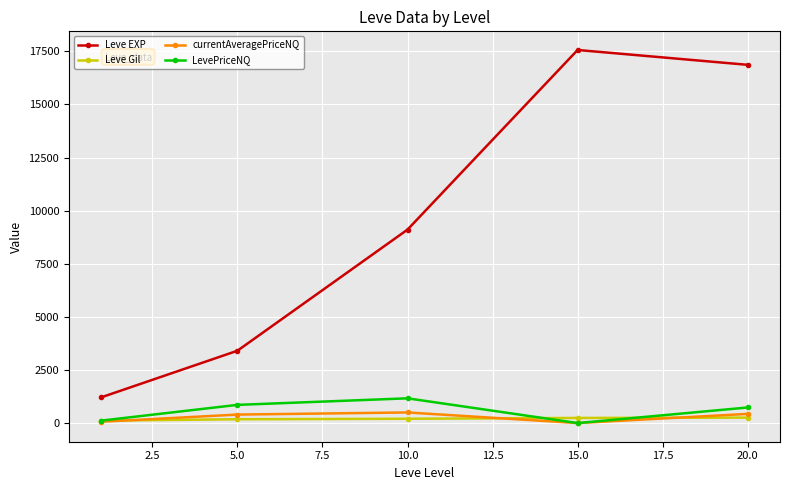

True or false: LevePriceNQ and Leve EXP cross at least once.

False